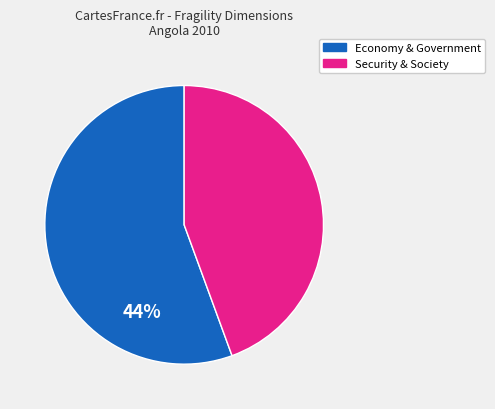

How many segments does this pie chart have?

2